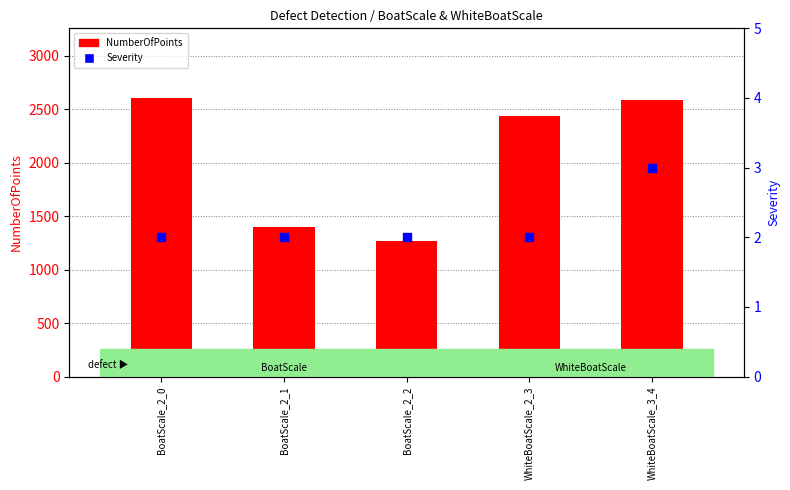

At how many categories does at least one series exceed 2382?

3